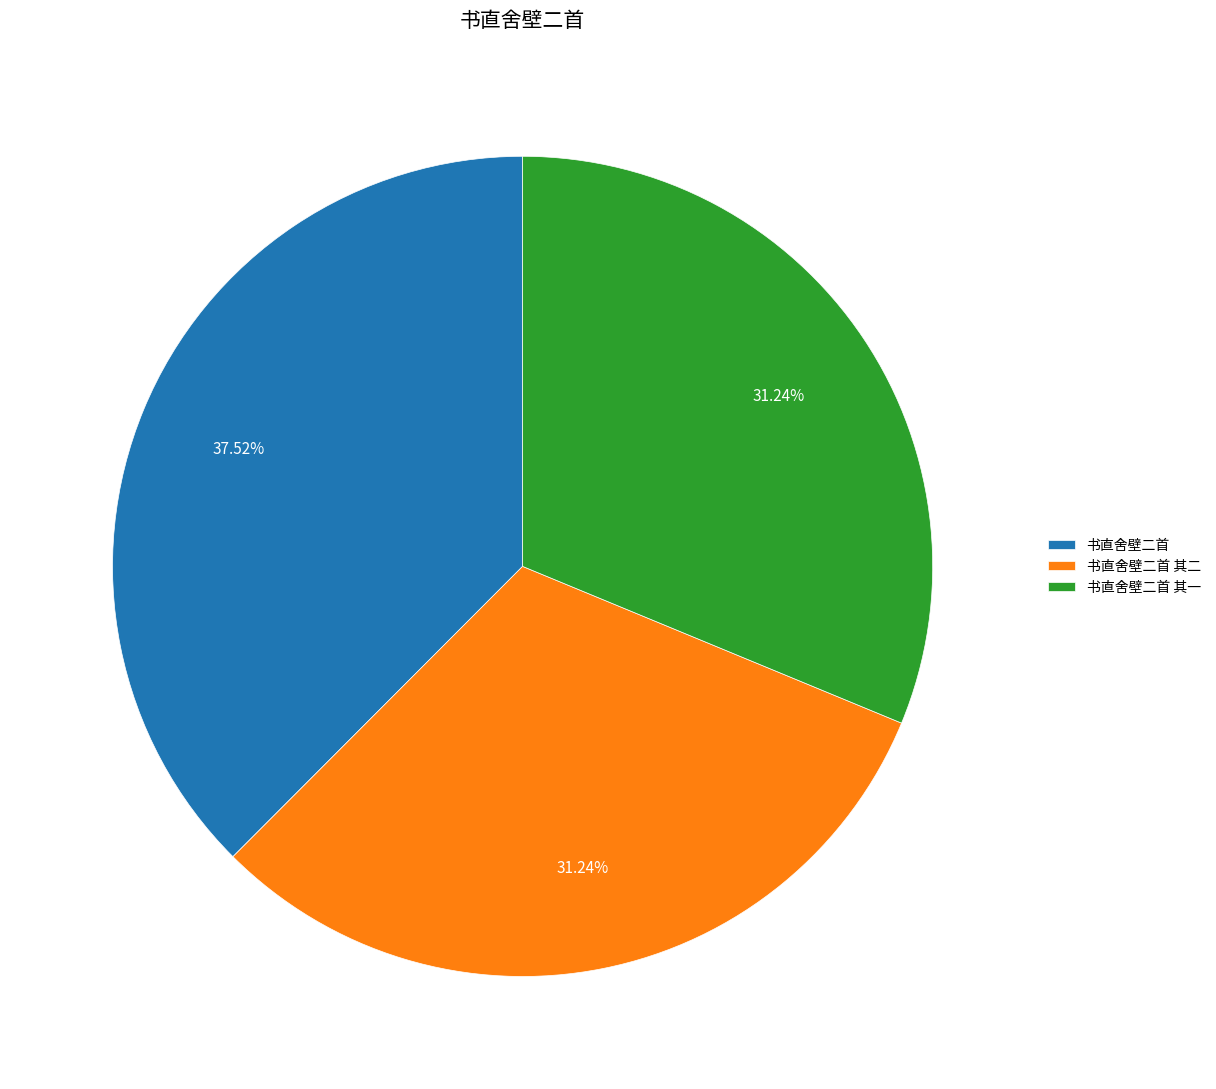

The 书直舍壁二首 slice represents 51% of the pie. True or false?

False